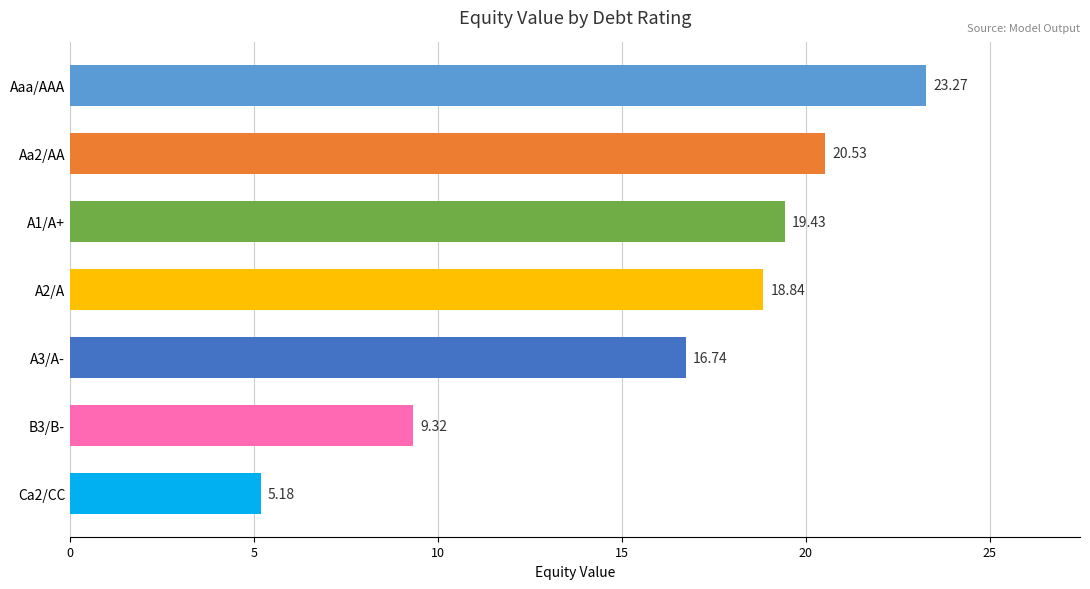

How many series are shown in this chart?

1